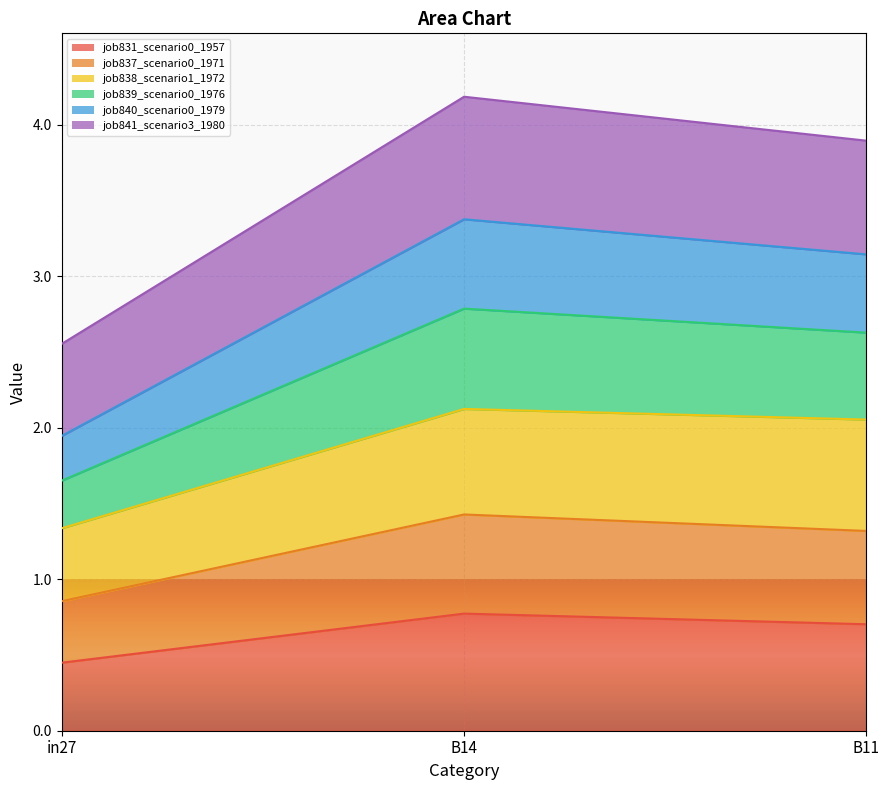

True or false: job831_scenario0_1957 has a value of 0.8 at B14.

True